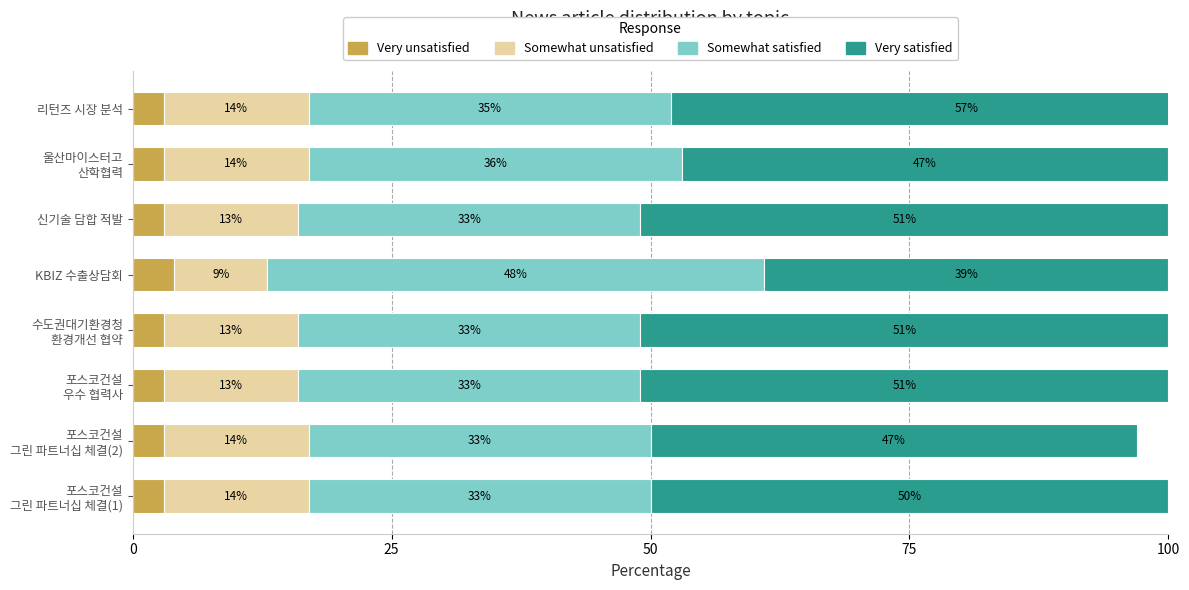

The Very unsatisfied series shows 4 at 포스코건설 우수 협력사. True or false?

False